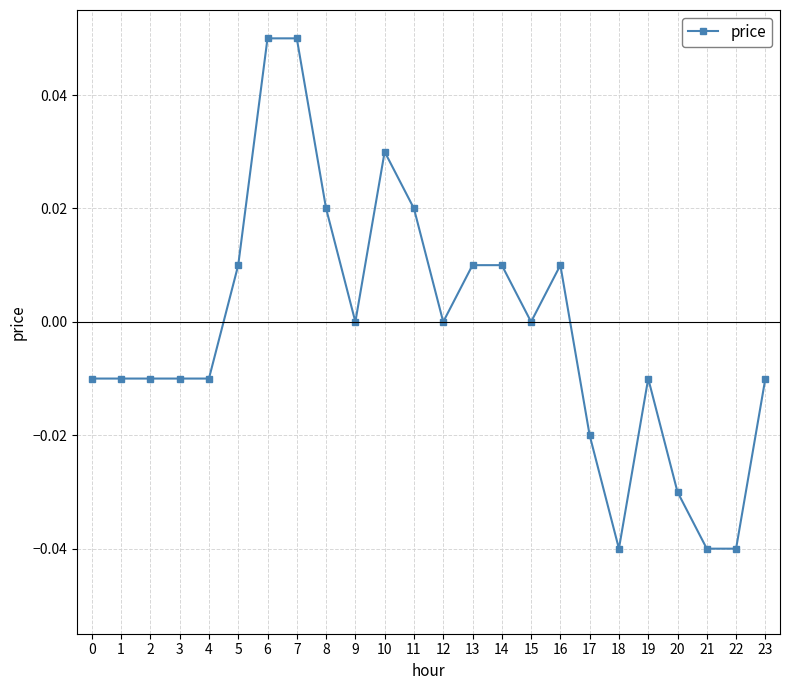

True or false: the data shows -0.0 at 18.

True